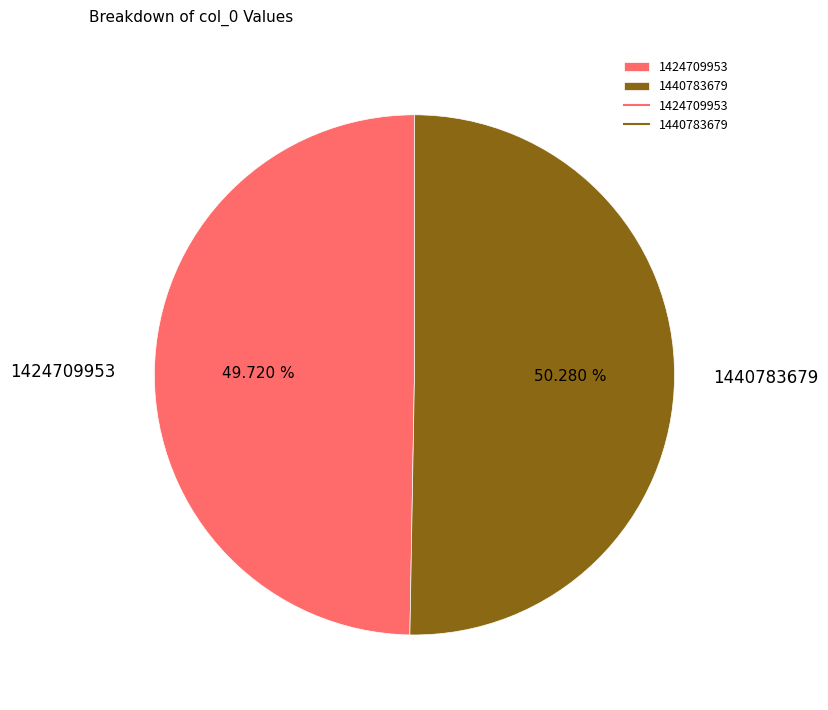

What percentage is the 1424709953 slice, to the nearest percent?

50%